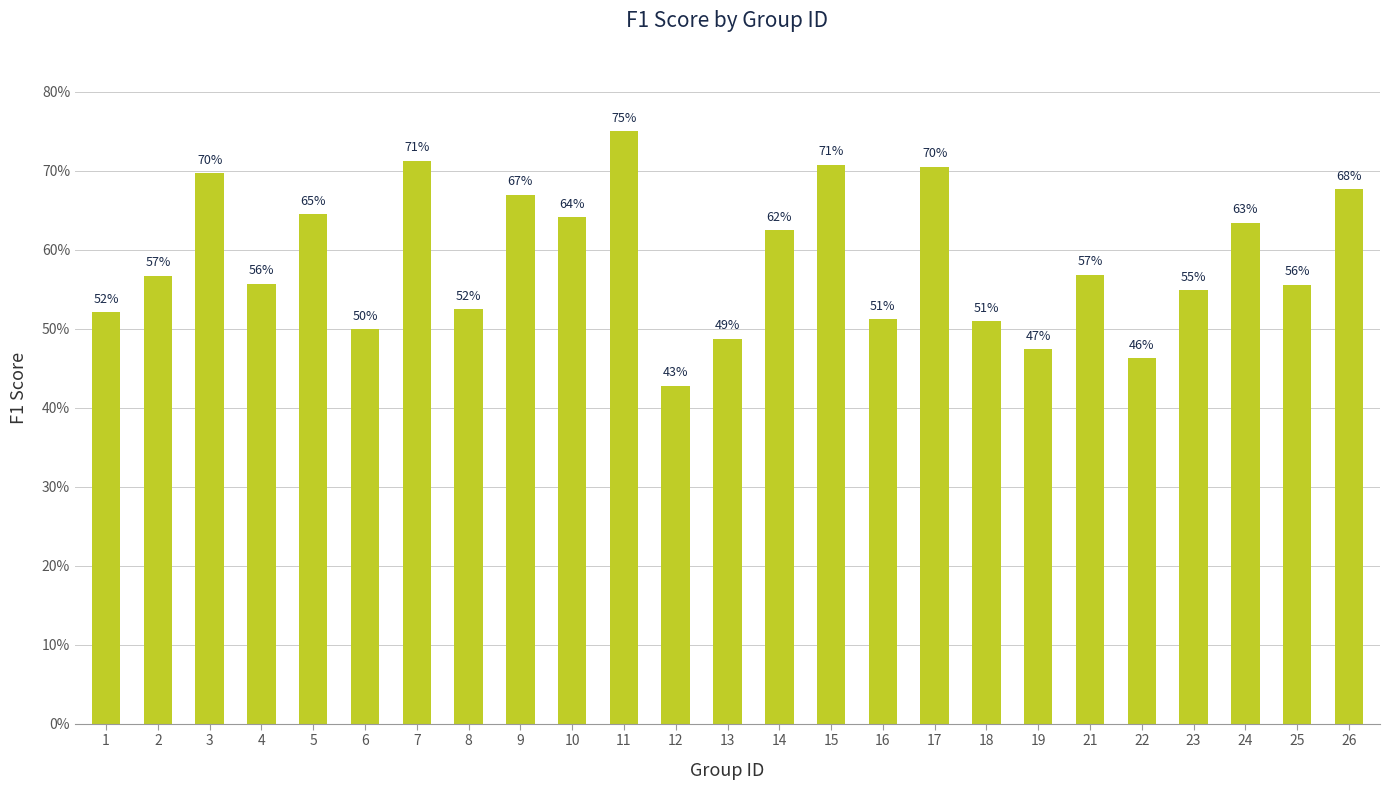

What is the value of the 4th bar from the left?

0.6